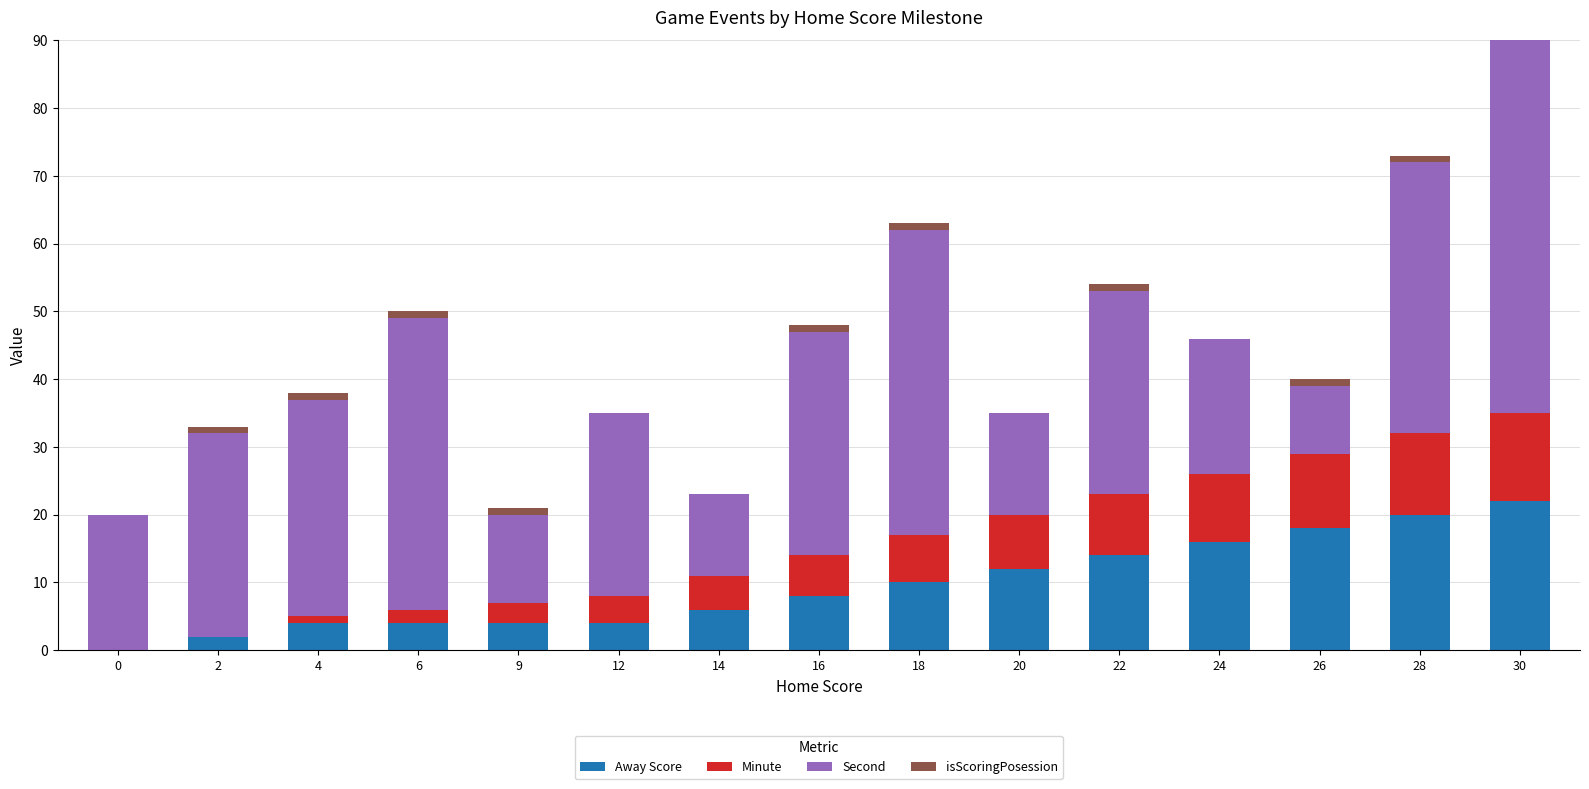

Is it true that Away Score equals 2 at 14?

False